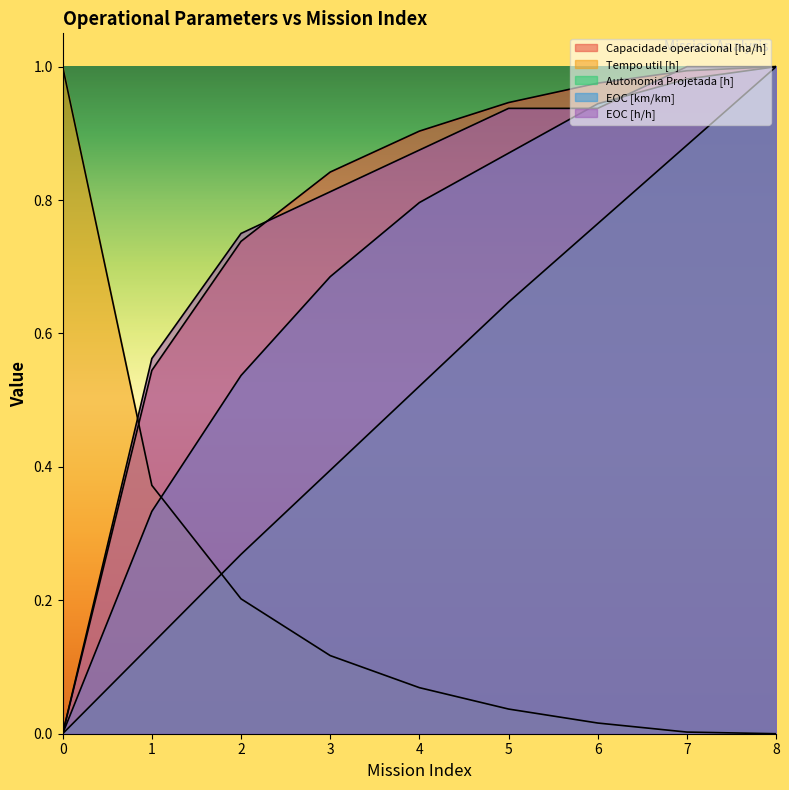

What are all the series names shown in the legend?

Capacidade operacional [ha/h], Tempo util [h], Autonomia Projetada [h], EOC [km/km], EOC [h/h]